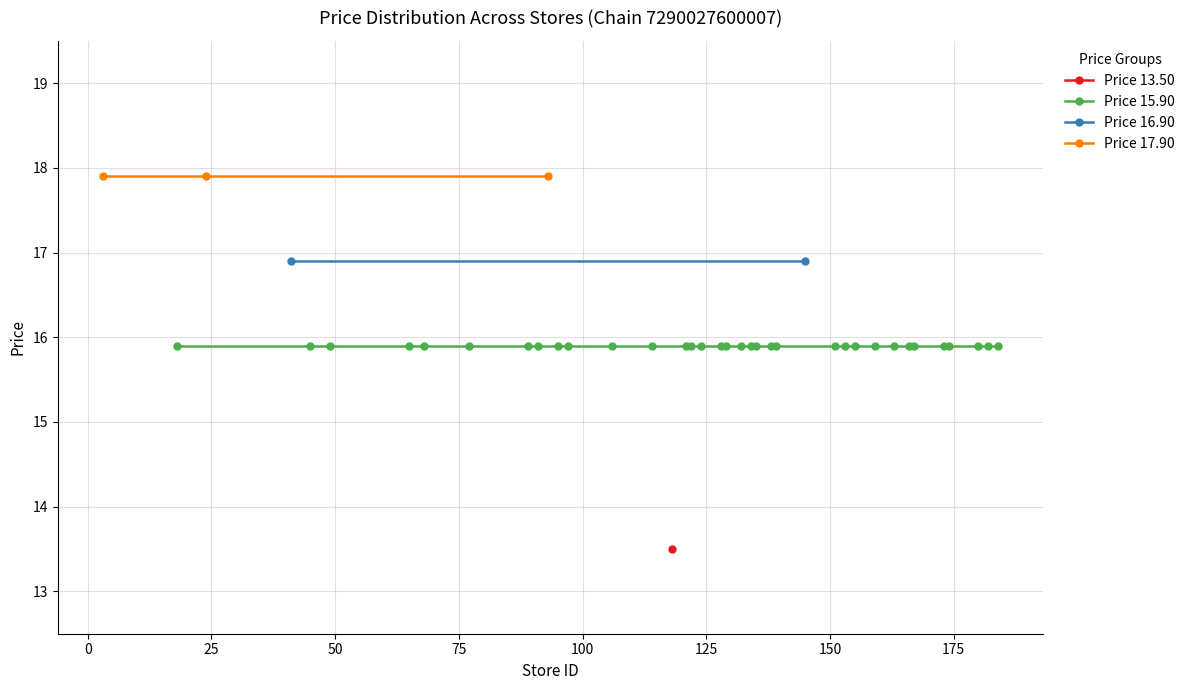

Is it true that the value at 118 is 22.2?

False